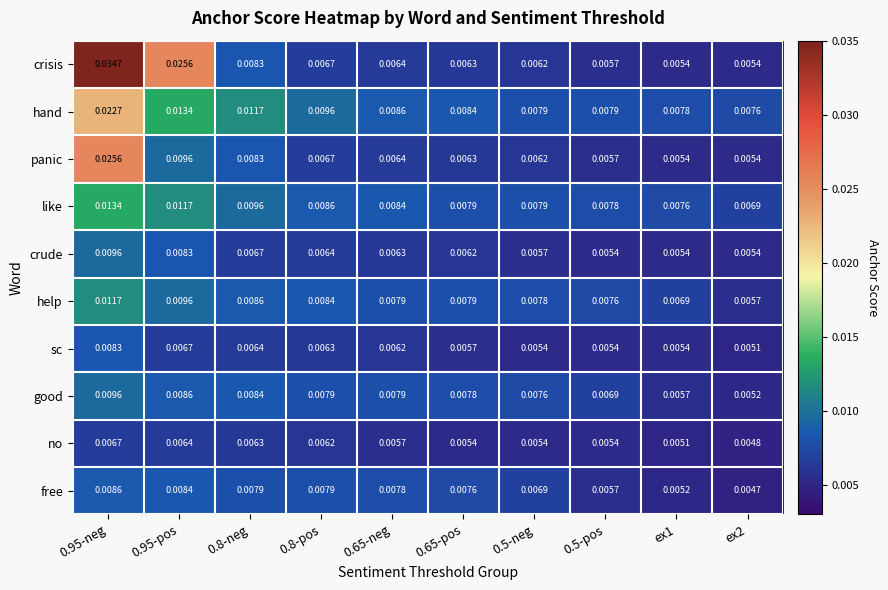

Which series changed the most between 0.95-neg and 0.5-neg?

crisis